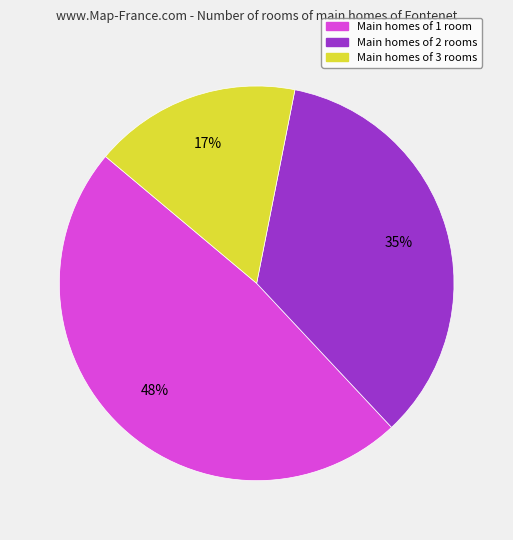

Does any single category account for the majority?

No